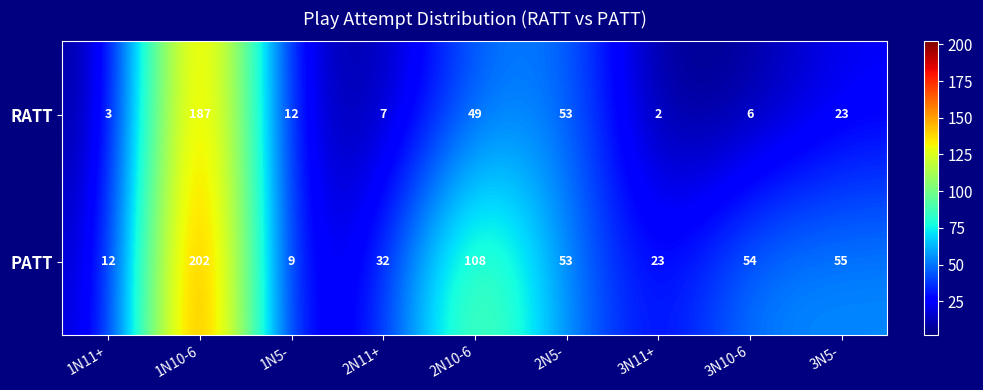

What is the total value across all series at 2N10-6?

157